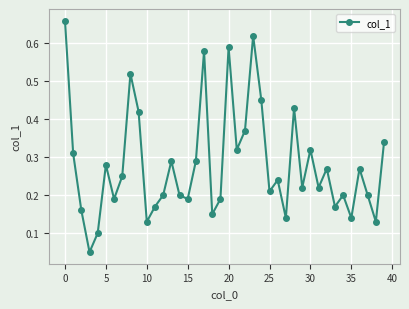

How many interior local valleys (lower than both neighbors) does the data have?

13